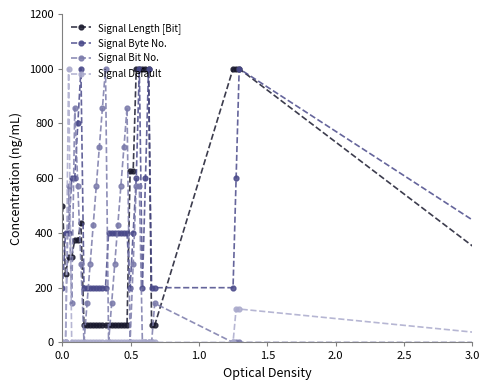

What is the greatest value displayed?

1000.0